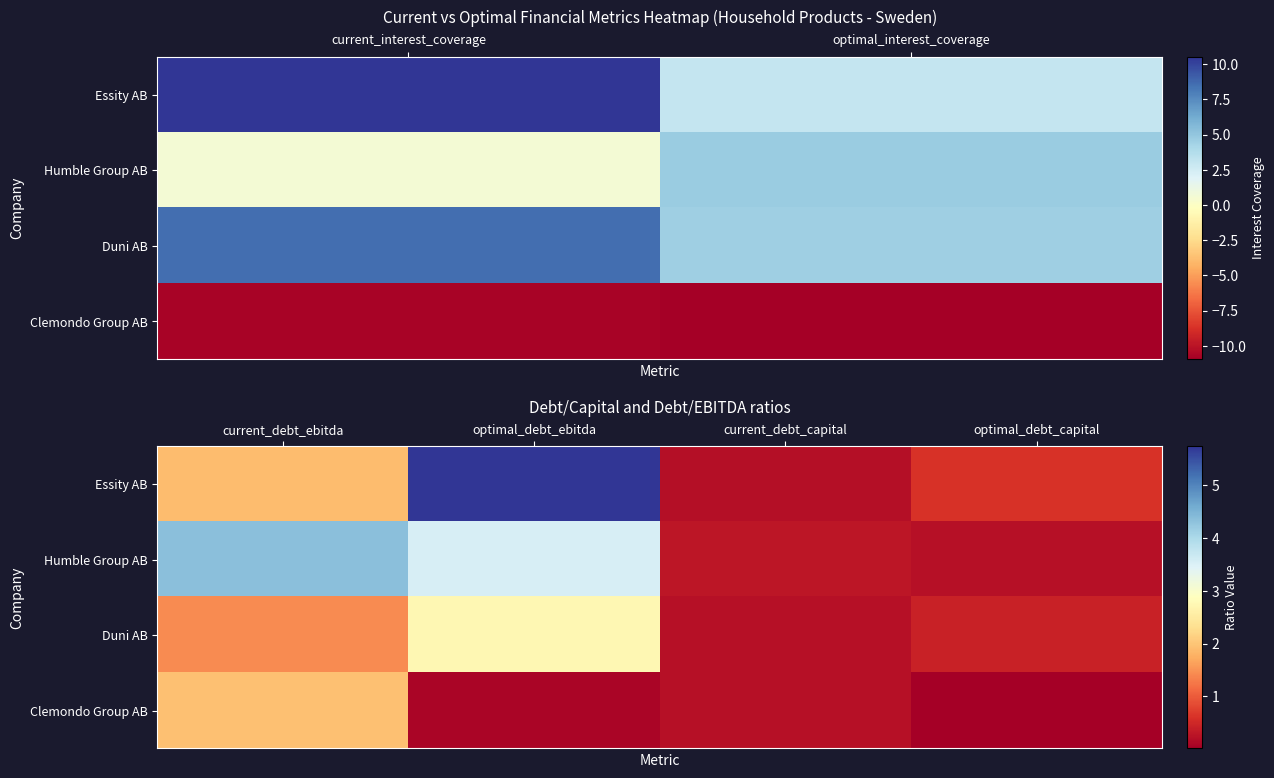

Which series has the largest total across all categories?

Essity AB